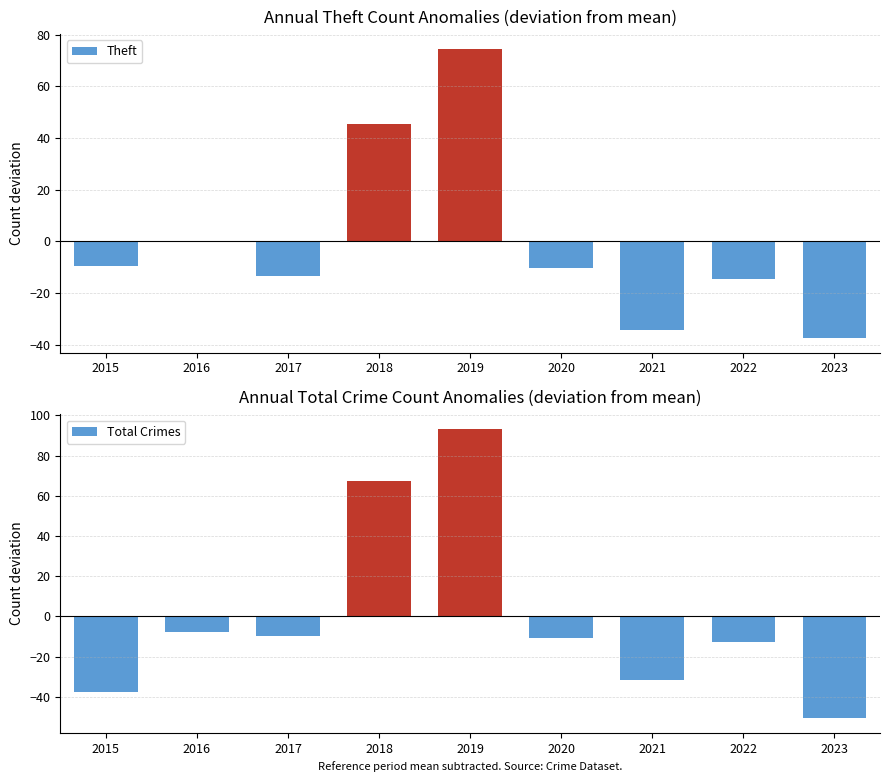

How many positive values does the Theft series have?

2